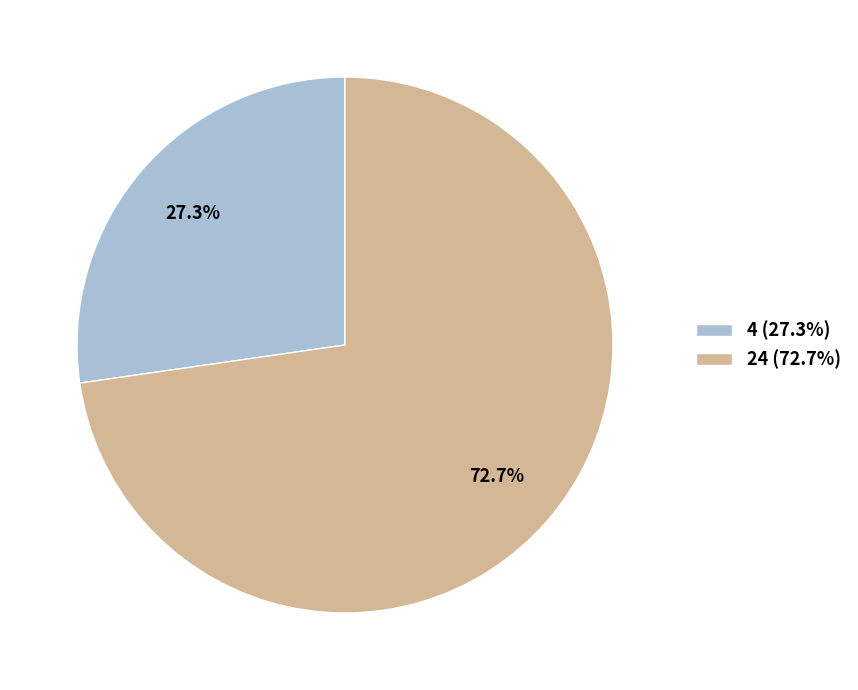

To the nearest percent, what percentage of the pie is 24?

73%